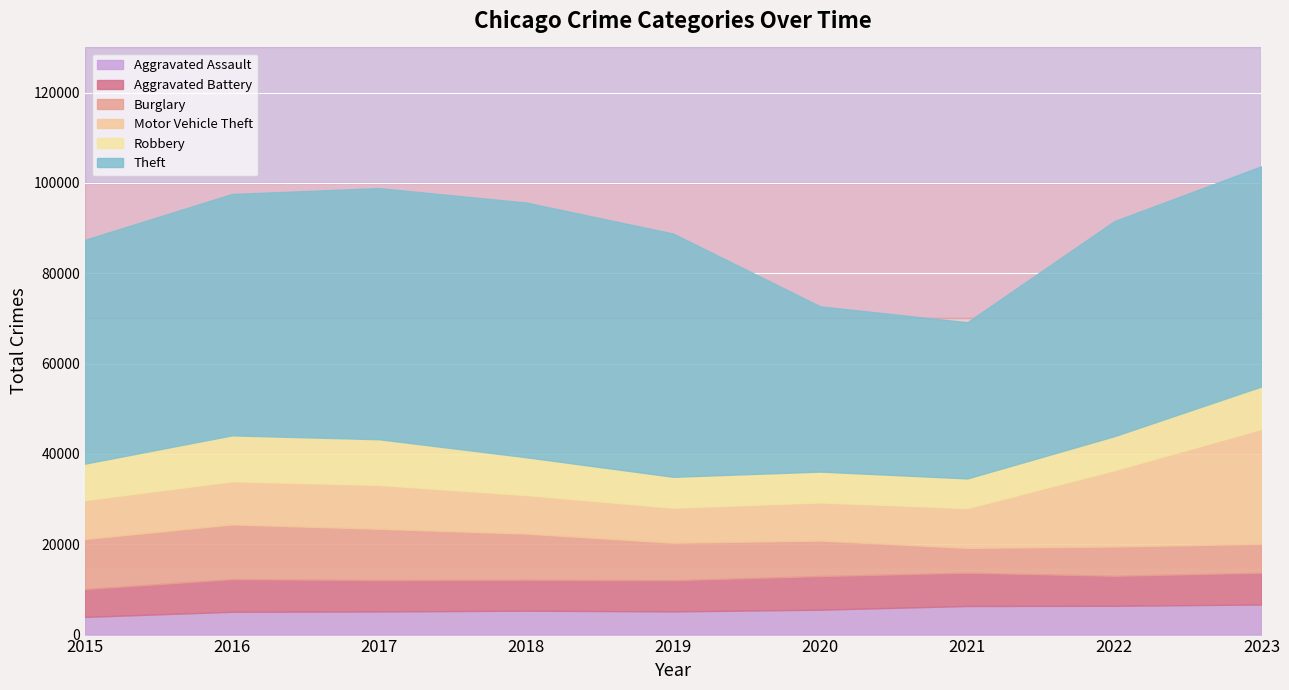

True or false: Robbery has a value of 6562 at 2021.

True